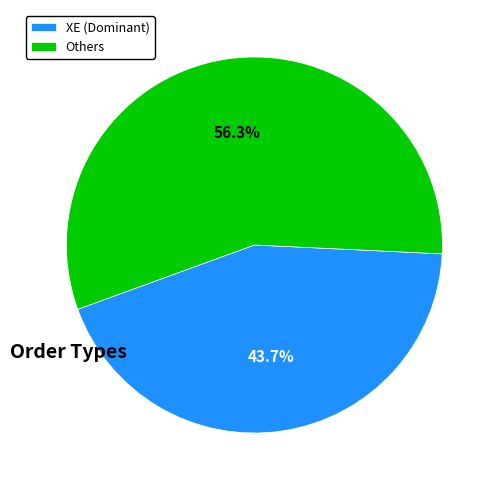

Approximately how many times larger is the value at Others compared to XE (Dominant)?

1.3